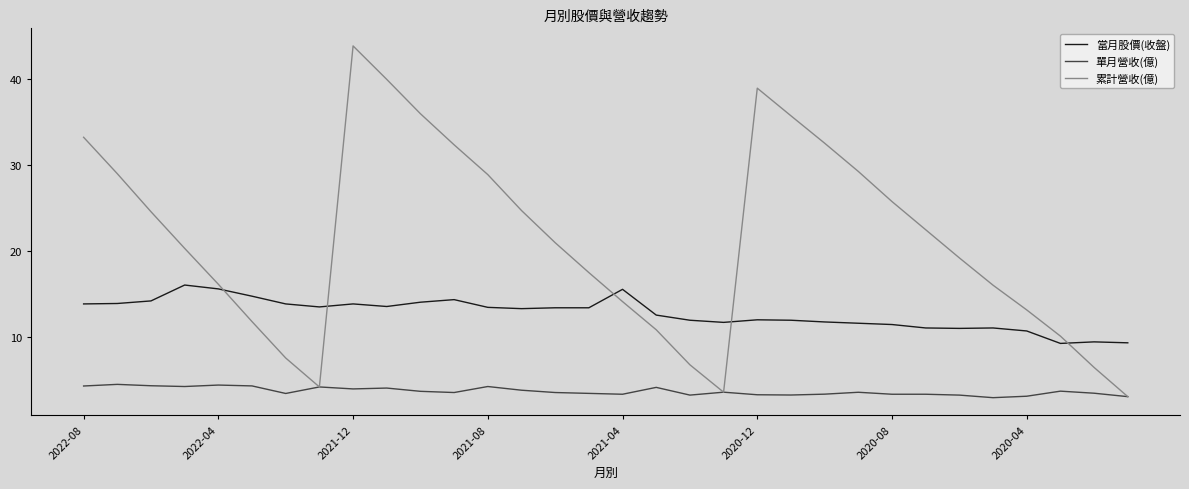

List the series in order of their overall mean, lowest first.

單月營收(億), 當月股價(收盤), 累計營收(億)